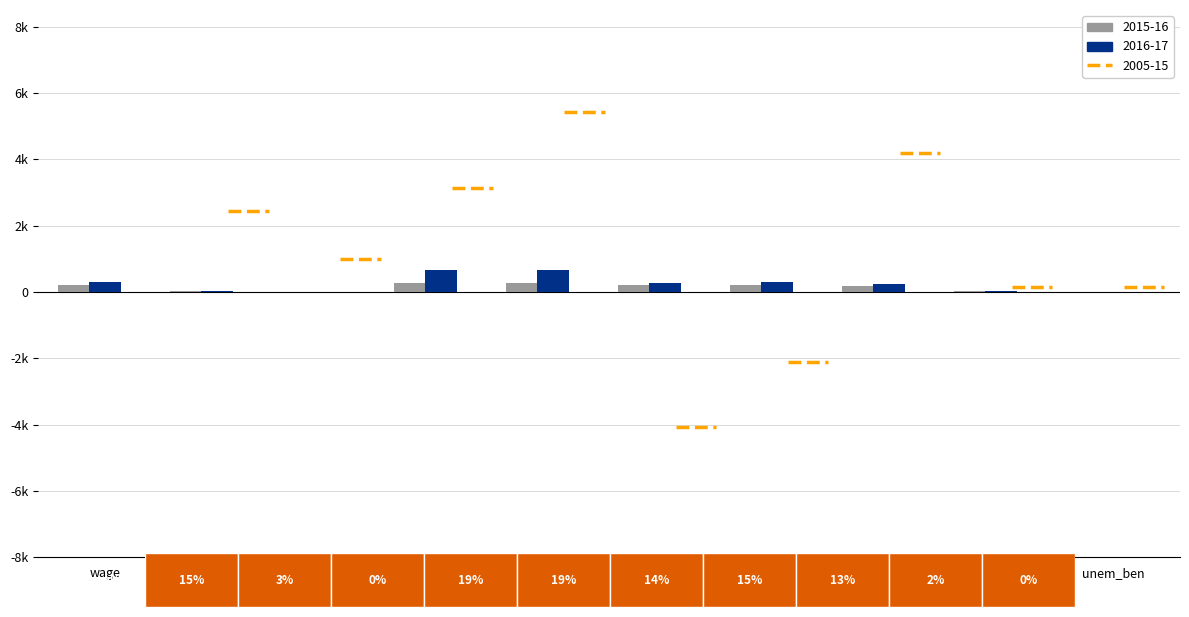

True or false: 2016-17 has a value of 333.9 at lab_pens.

False